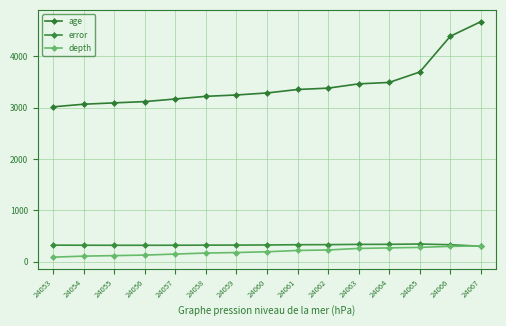

List the labels in order of error value, largest first.

24065, 24064, 24063, 24062, 24061, 24066, 24060, 24059, 24053, 24058, 24054, 24057, 24055, 24056, 24067